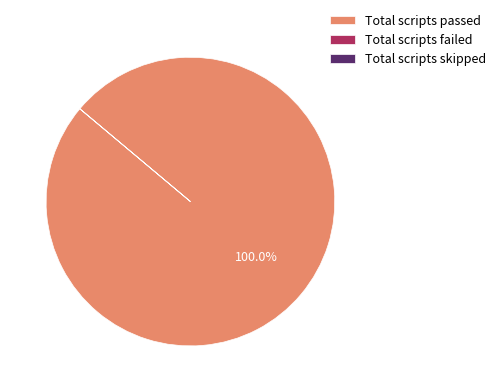

Which slice is the largest?

Total scripts passed